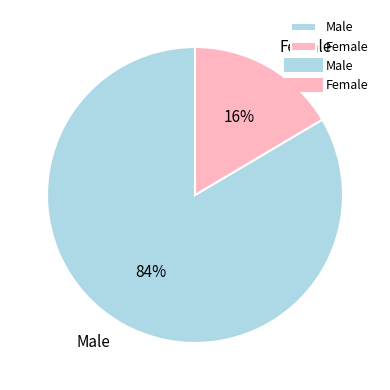

To the nearest percent, what is the average slice percentage?

50%